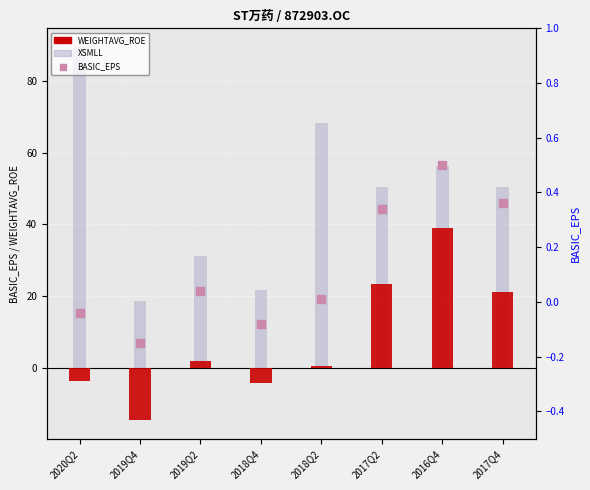

Which series contains the lowest Y value?

WEIGHTAVG_ROE